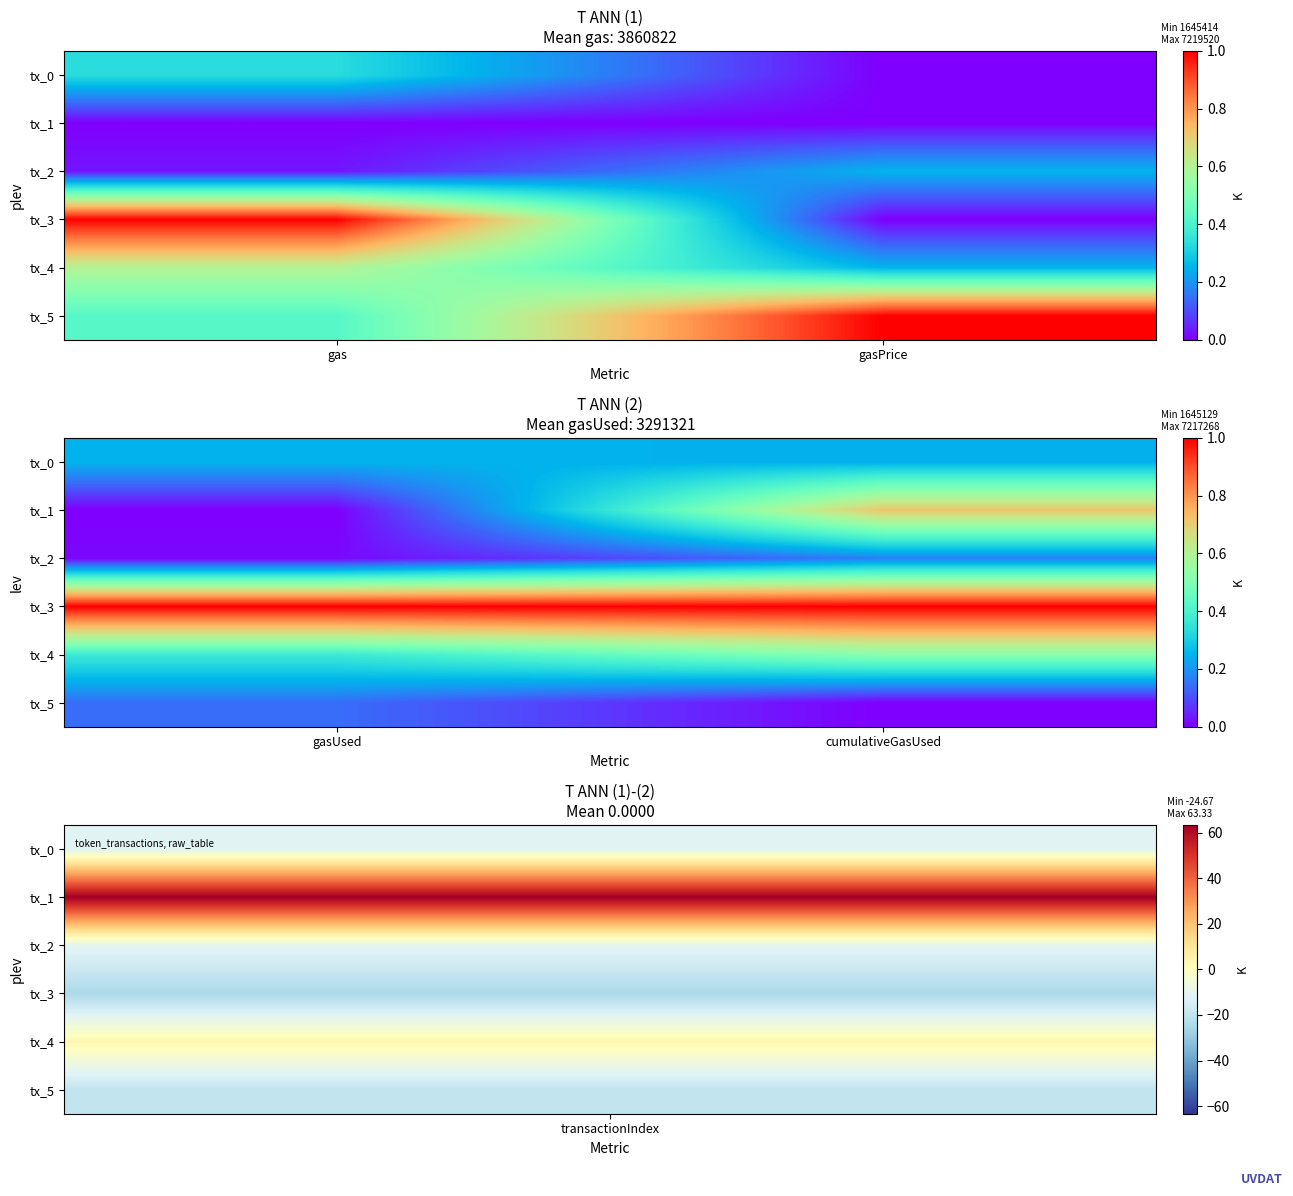

What is the maximum value for tx_1?

0.7